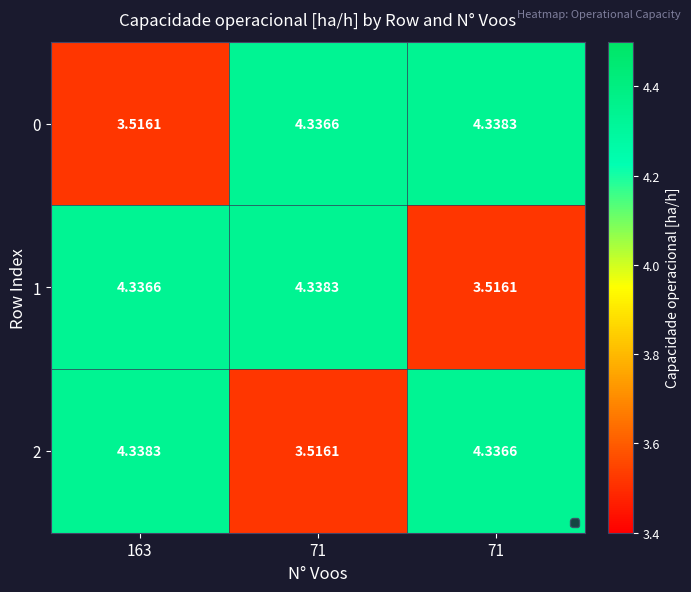

How many values in the 1 series are below 4?

1